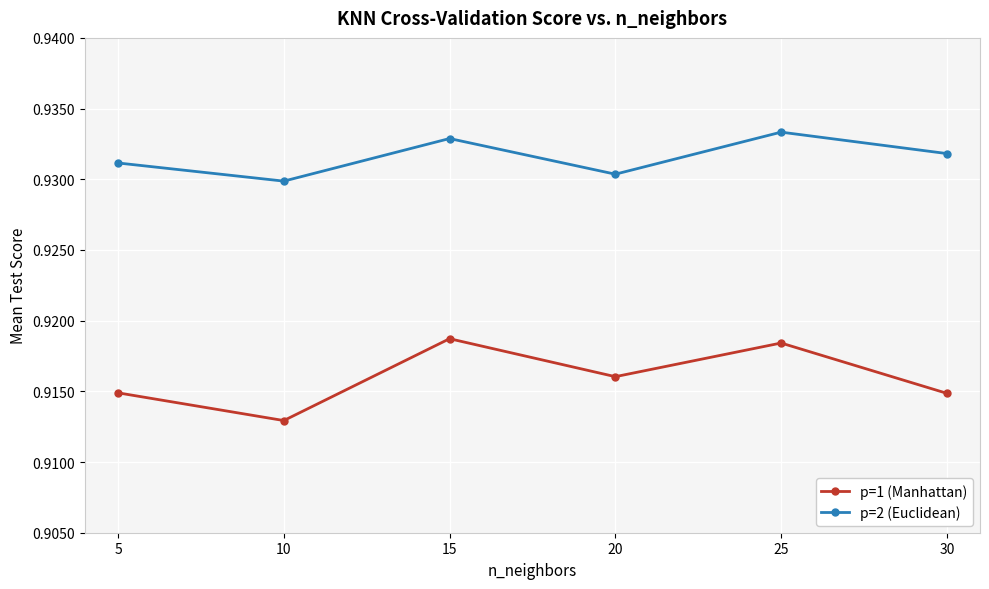

Count the p=2 (Euclidean) values in the range 0 to 1.

6